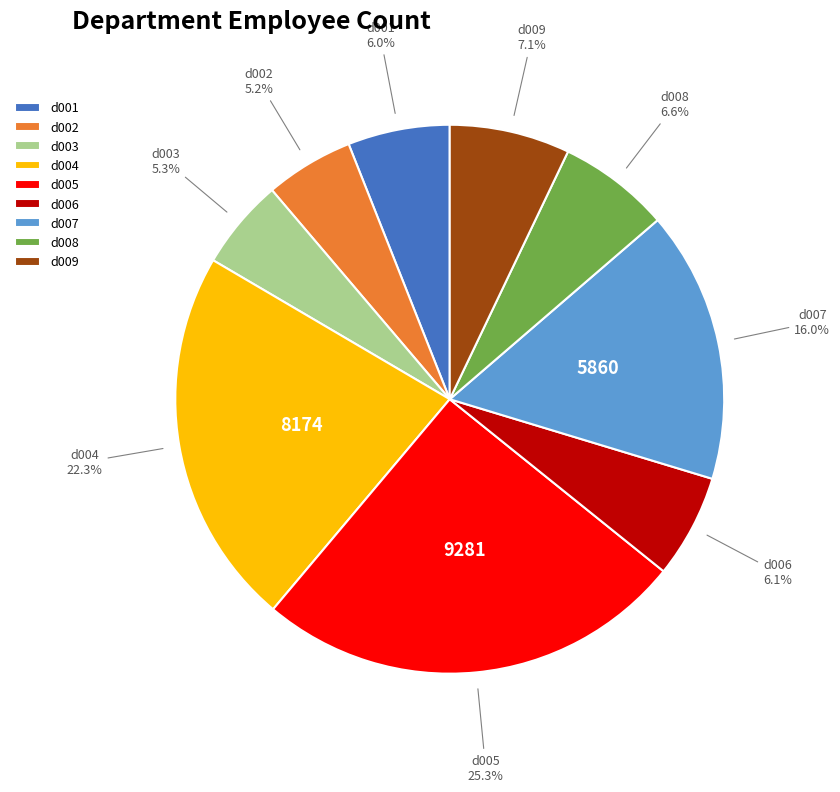

Which category has the biggest portion of the pie?

d005